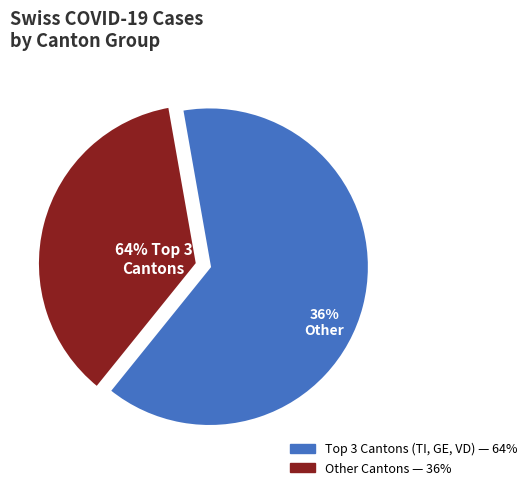

True or false: BL accounts for 7% of the total.

False